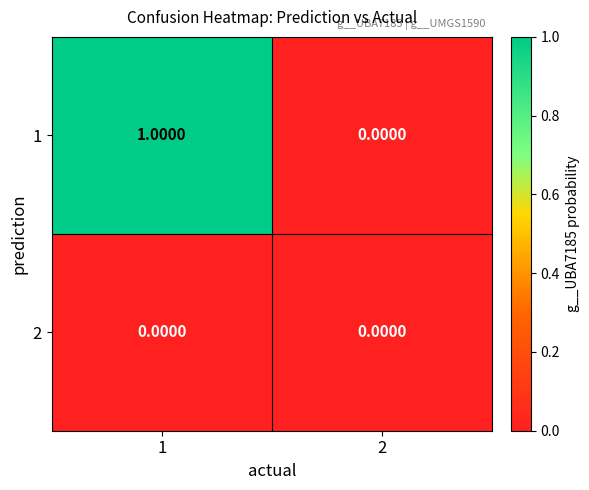

List the series in order of their peak value, lowest first.

2, 1